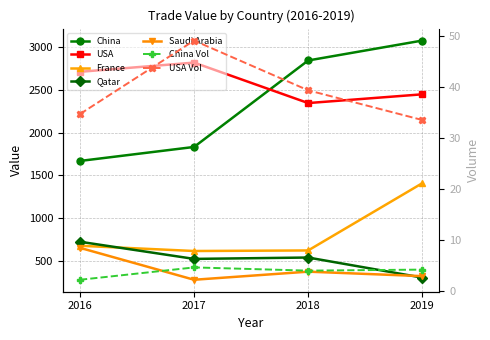

True or false: USA and Saudi Arabia intersect in this chart.

False